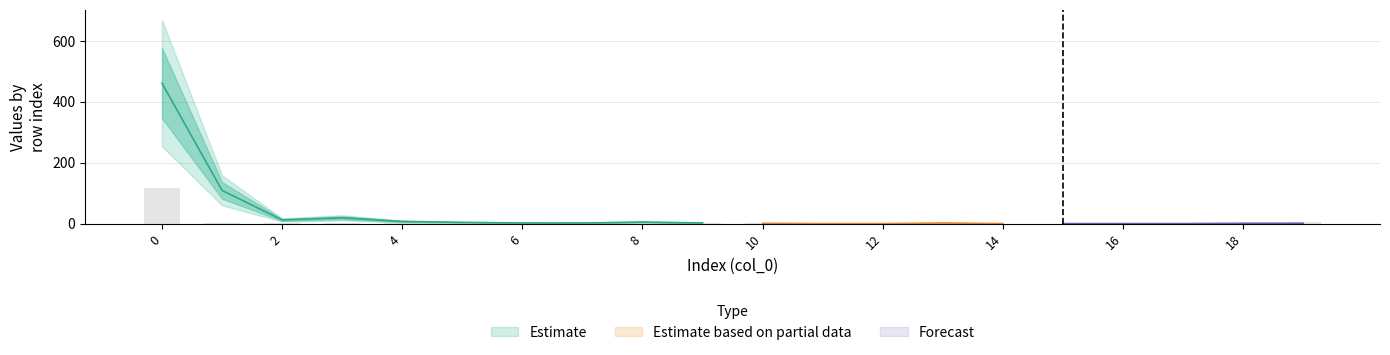

What is the sum of all col_1 values?

628